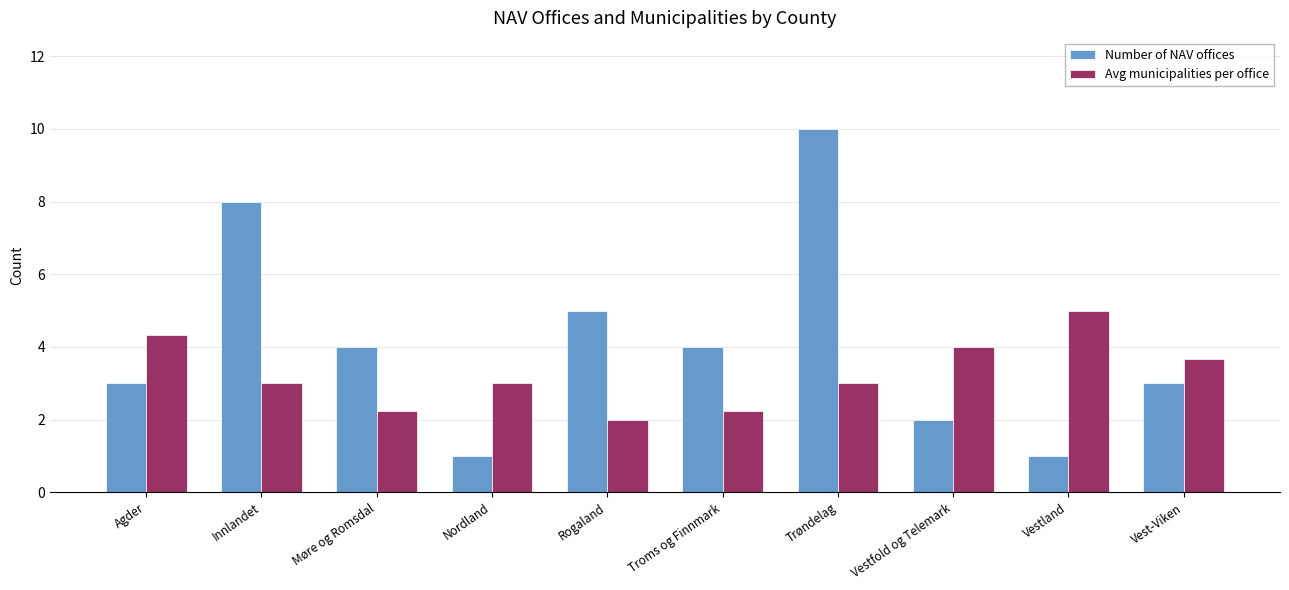

At which category is the sum across all series the highest?

Trøndelag